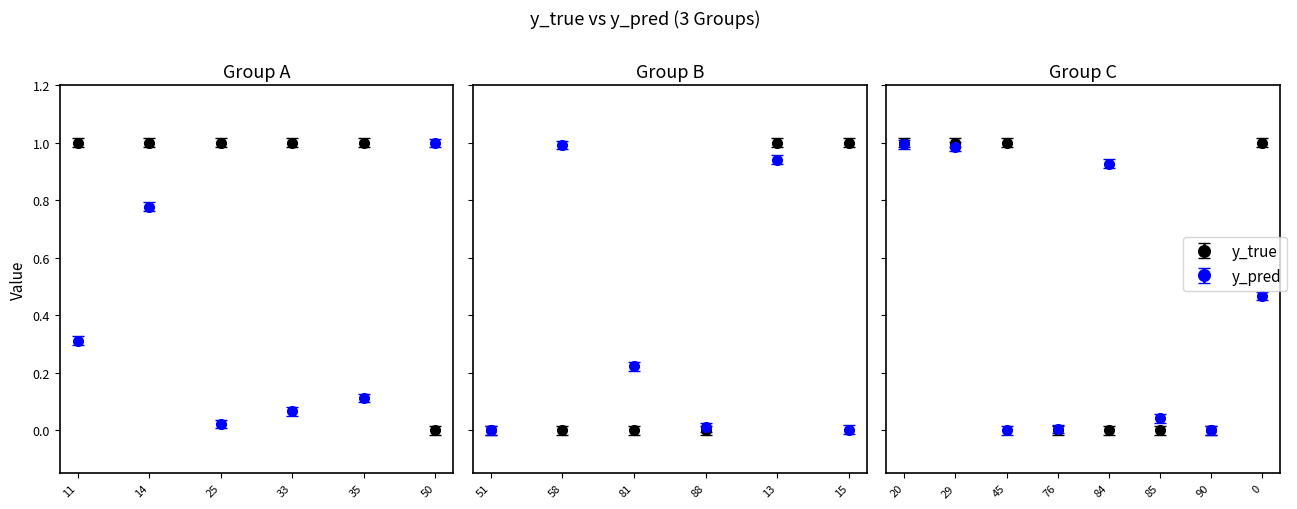

Which label corresponds to the largest value in the chart?

11